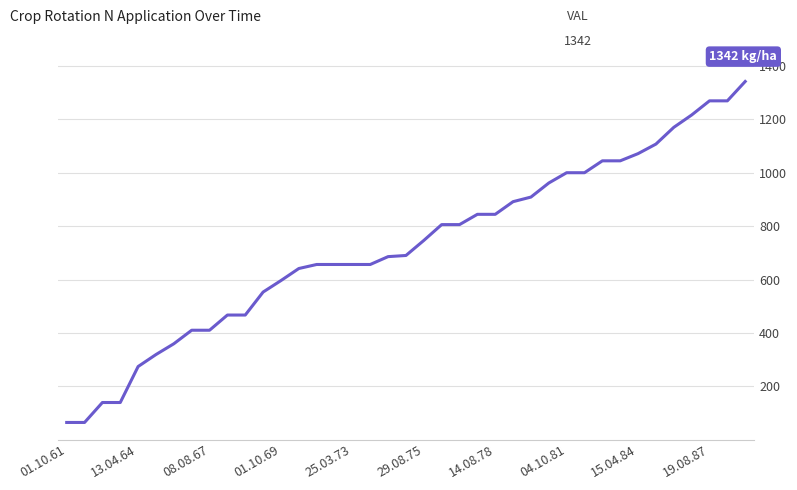

What is the smallest value displayed?

64.8